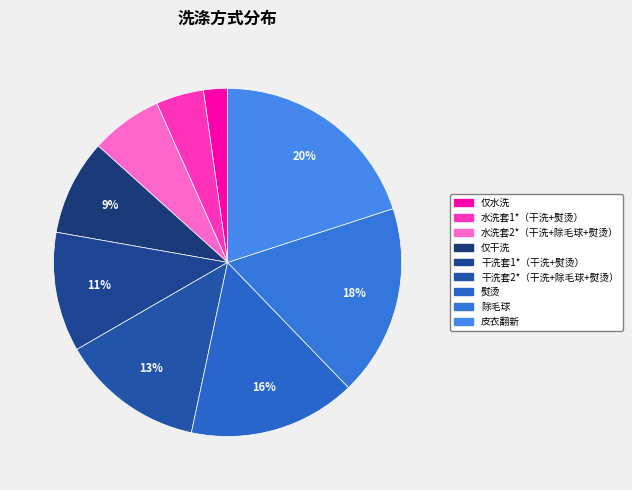

Which category has the smallest portion of the pie?

仅水洗